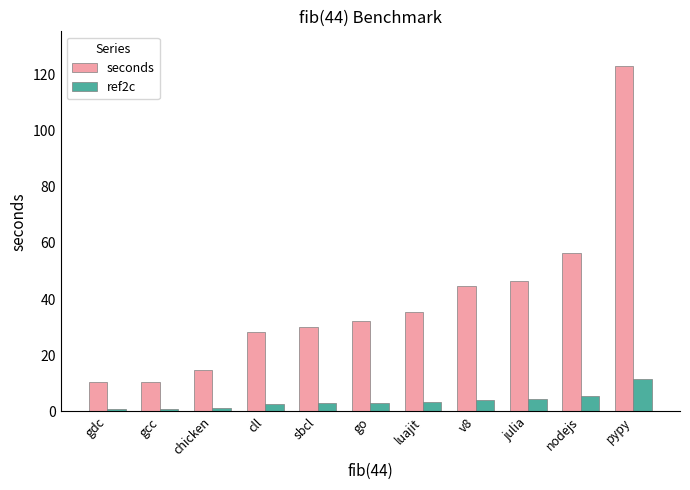

How many data points in seconds are less than 32?

5